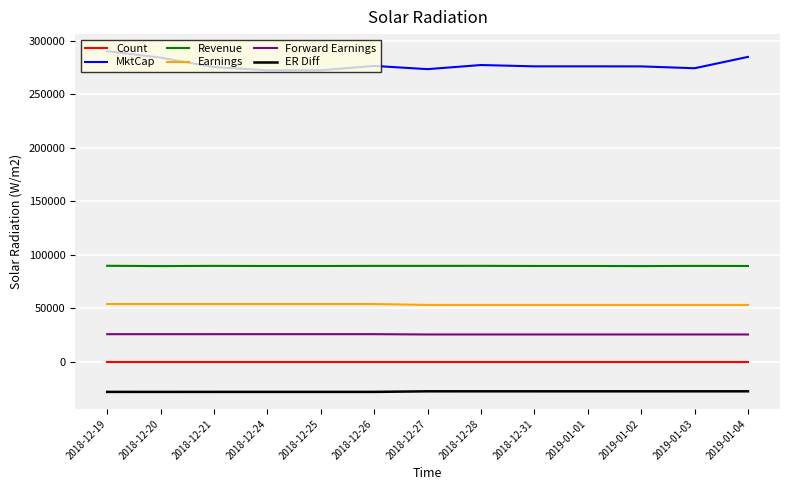

Which series has the largest range (max minus min)?

MktCap